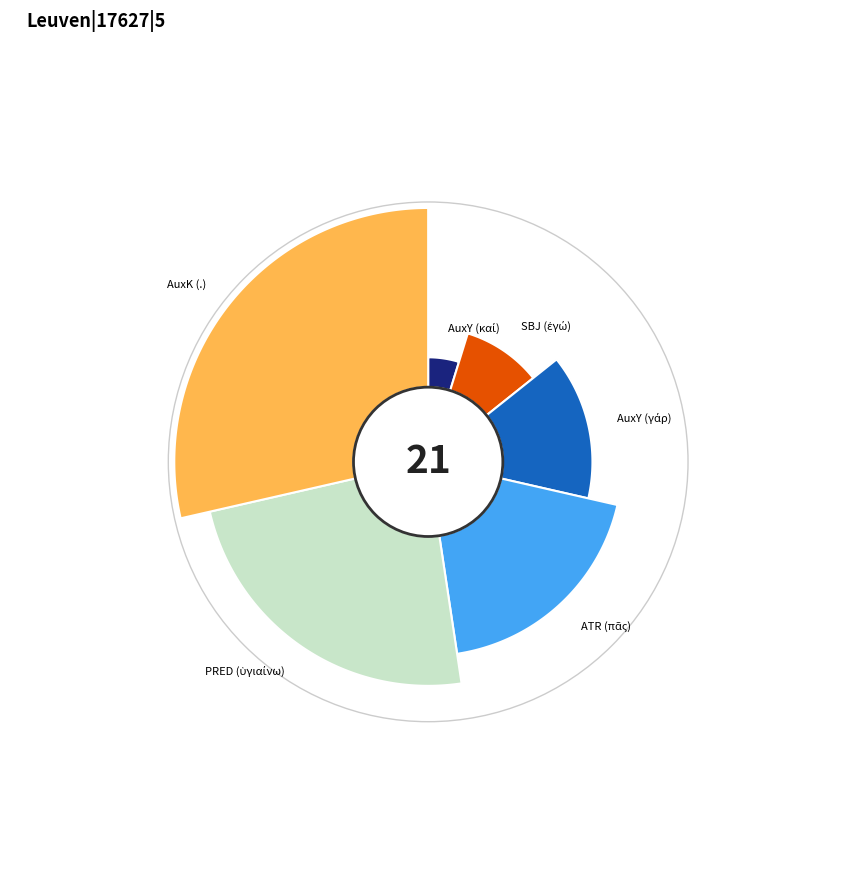

Count the number of slices in the pie.

6